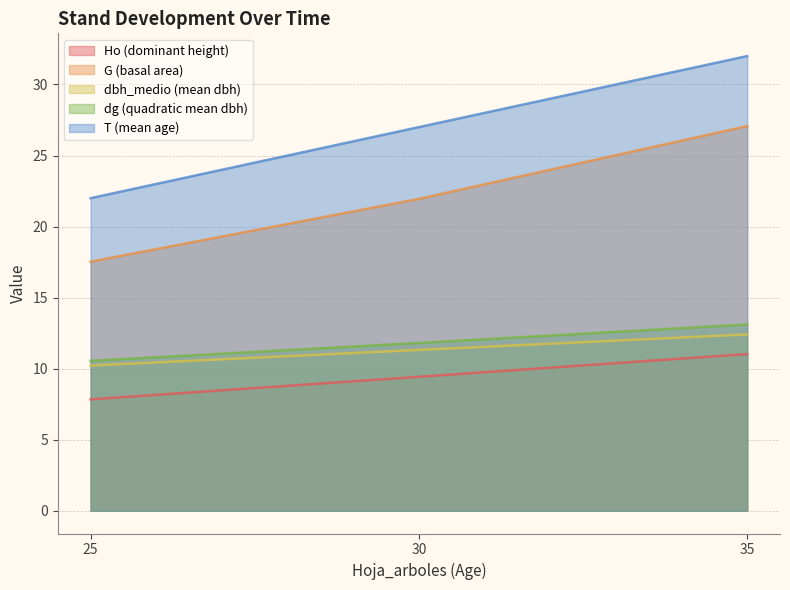

Which has a higher value, 25 or 30?

30